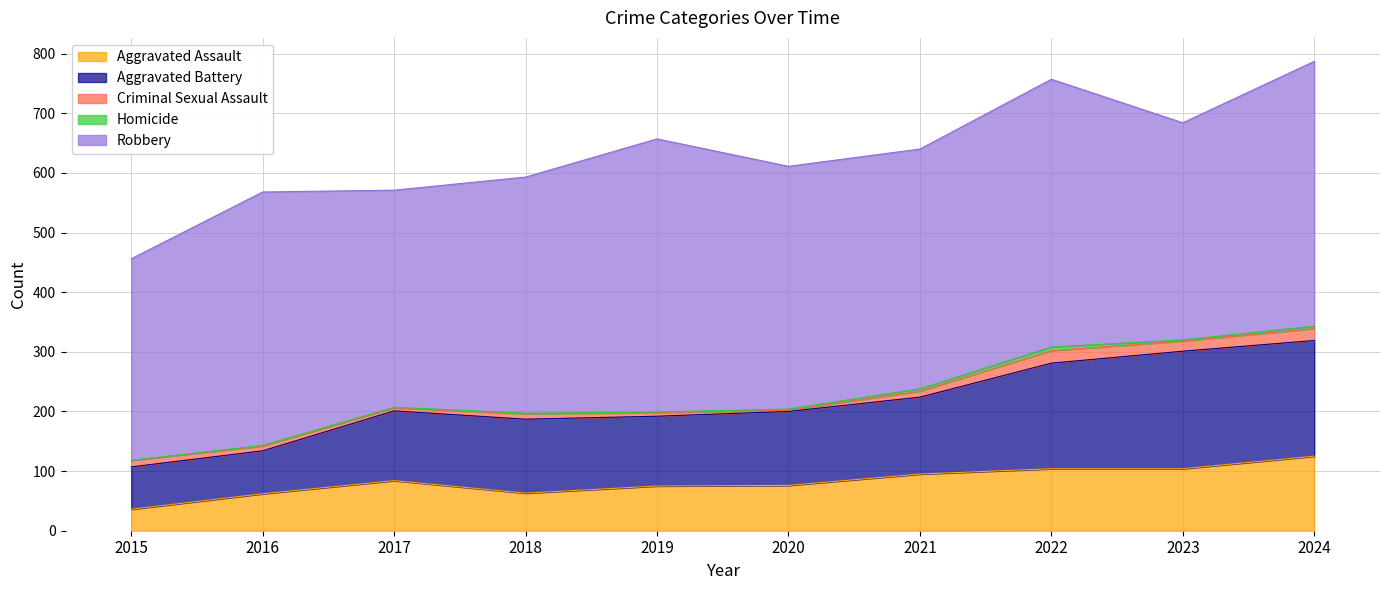

True or false: Aggravated Assault and Criminal Sexual Assault cross at least once.

False